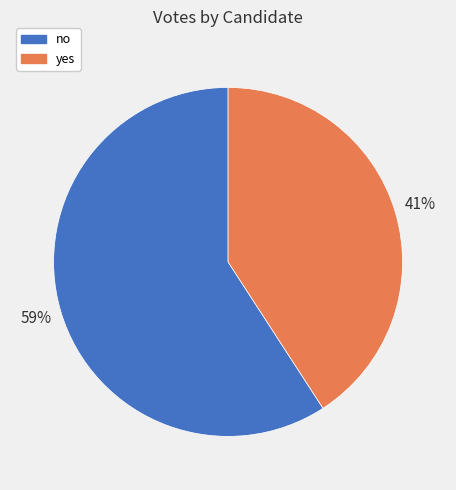

Approximately how many times larger is the value at no compared to yes?

1.4